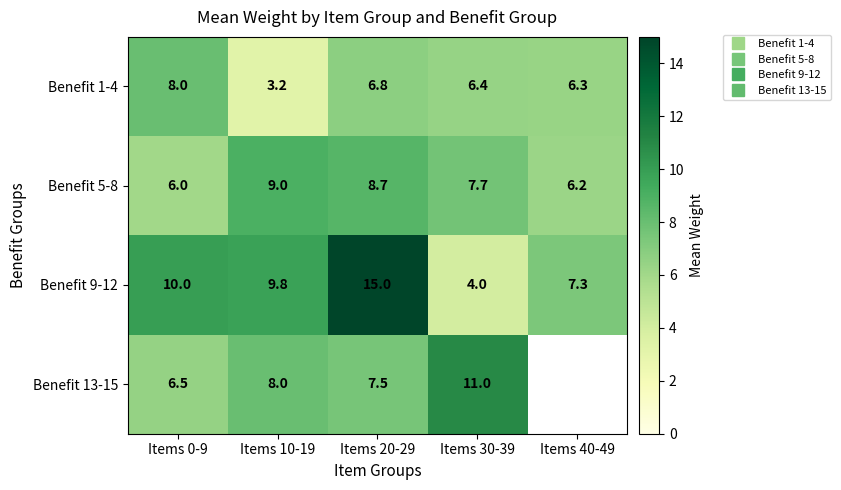

What is the total value across all series at Items 0-9?

30.5